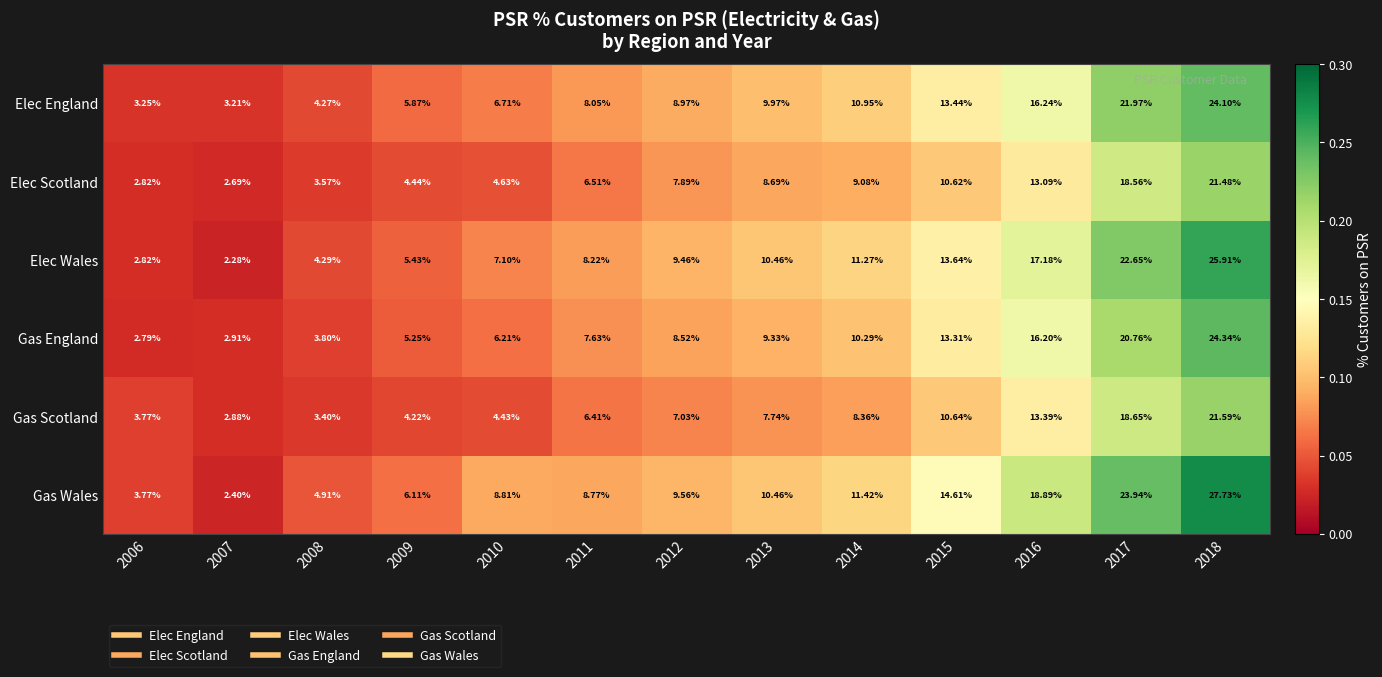

Which series has the largest range (max minus min)?

Gas Wales